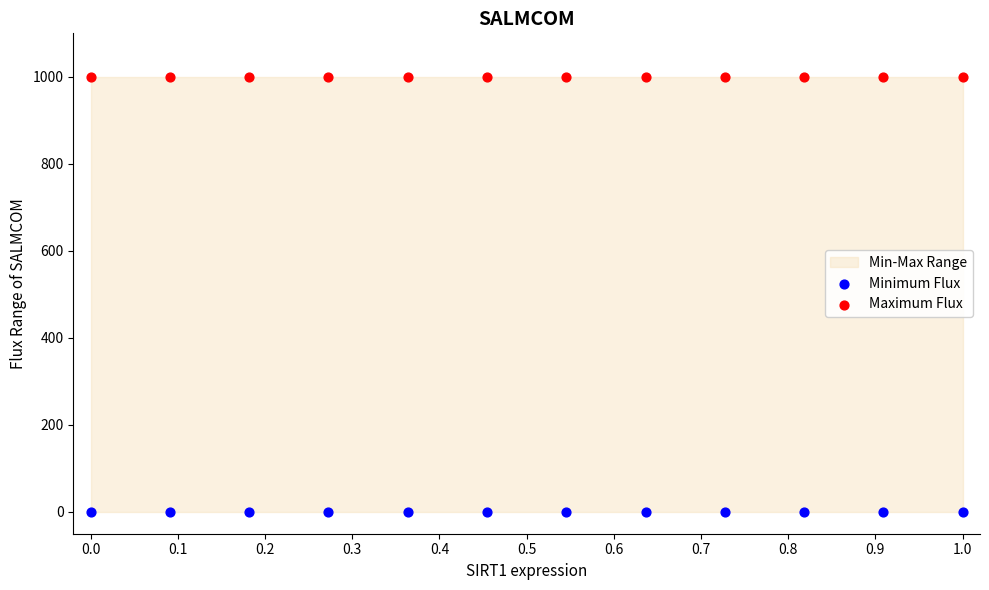

Count the number of points in this scatter plot.

24